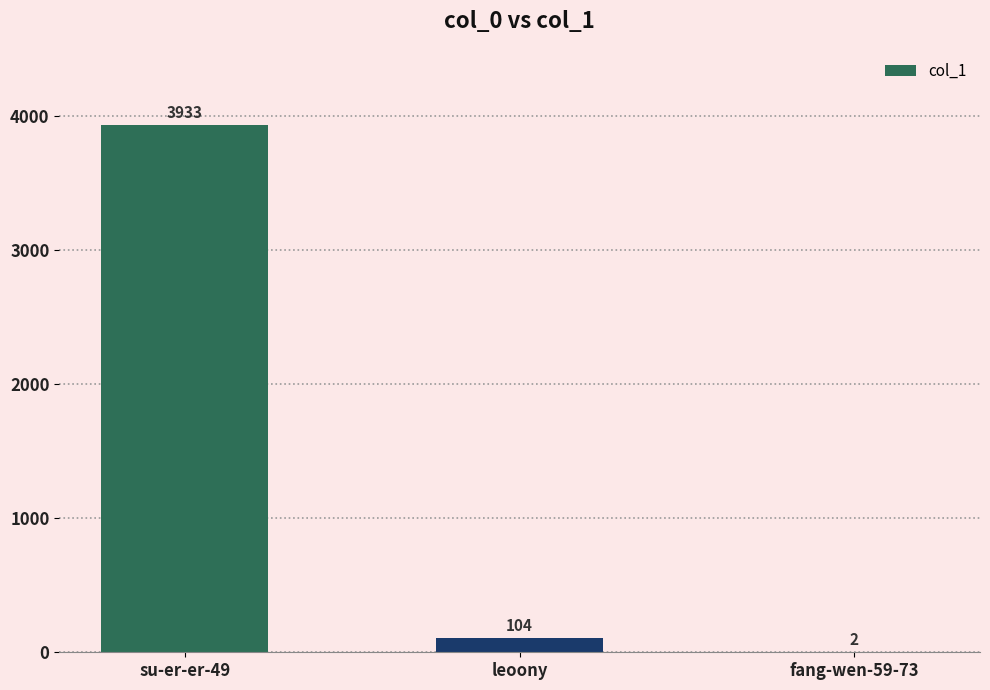

Is it true that the value at leoony is 104?

True